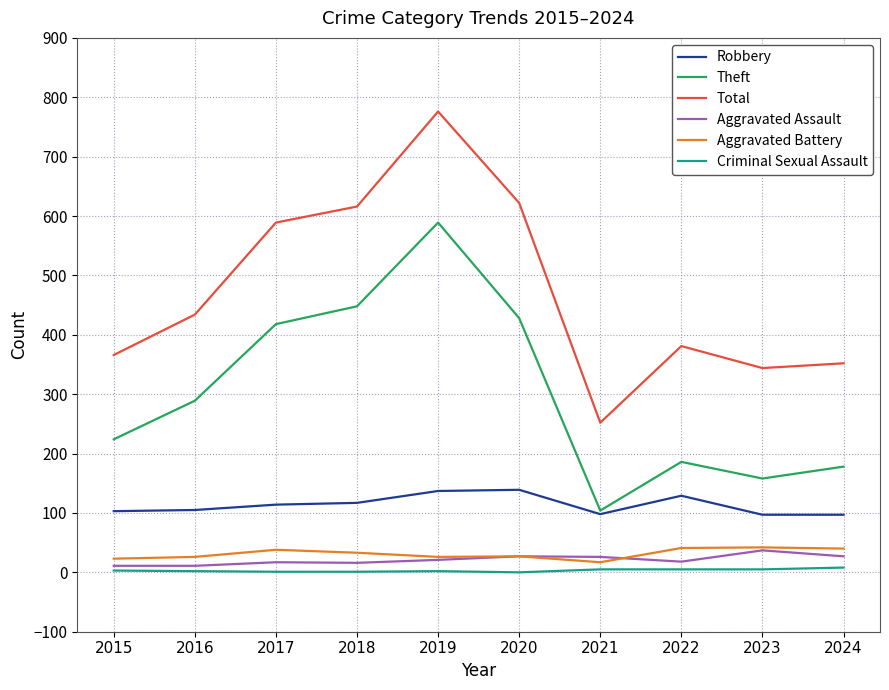

At which category does the chart reach its peak across all series?

2019